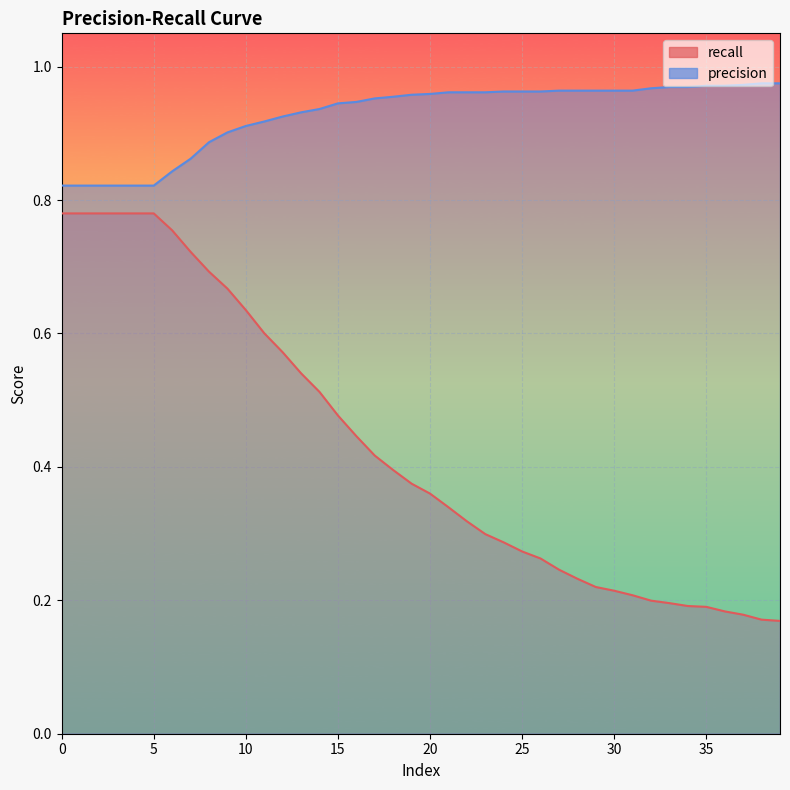

True or false: recall and precision cross at least once.

False